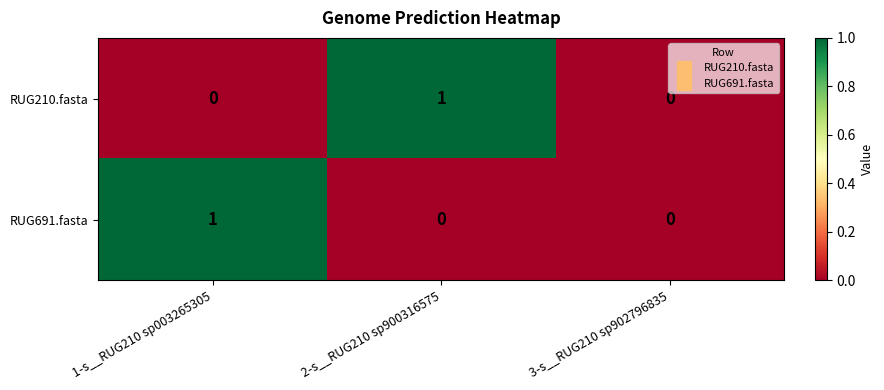

Is the value of RUG691.fasta at 1-s__RUG210 sp003265305 greater than the value of RUG210.fasta at 3-s__RUG210 sp902796835?

Yes